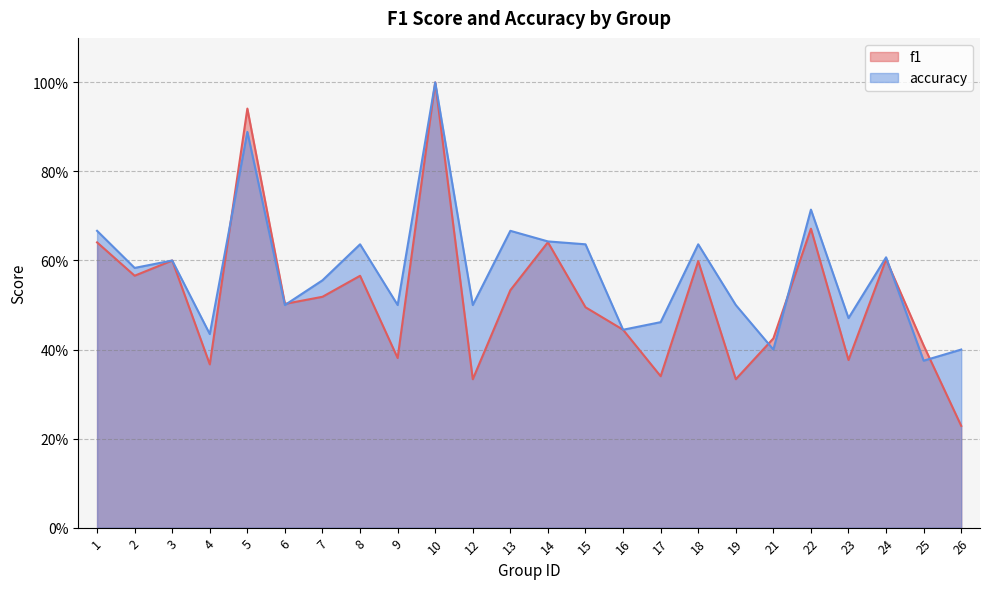

At which label does f1 reach its peak?

10